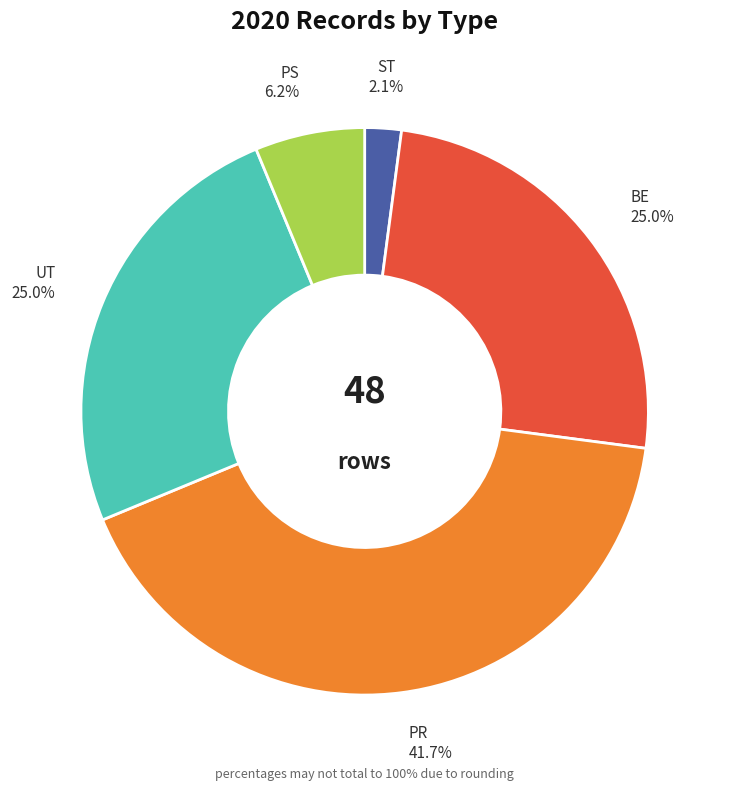

Rank the categories by value from highest to lowest.

PR, BE, UT, PS, ST